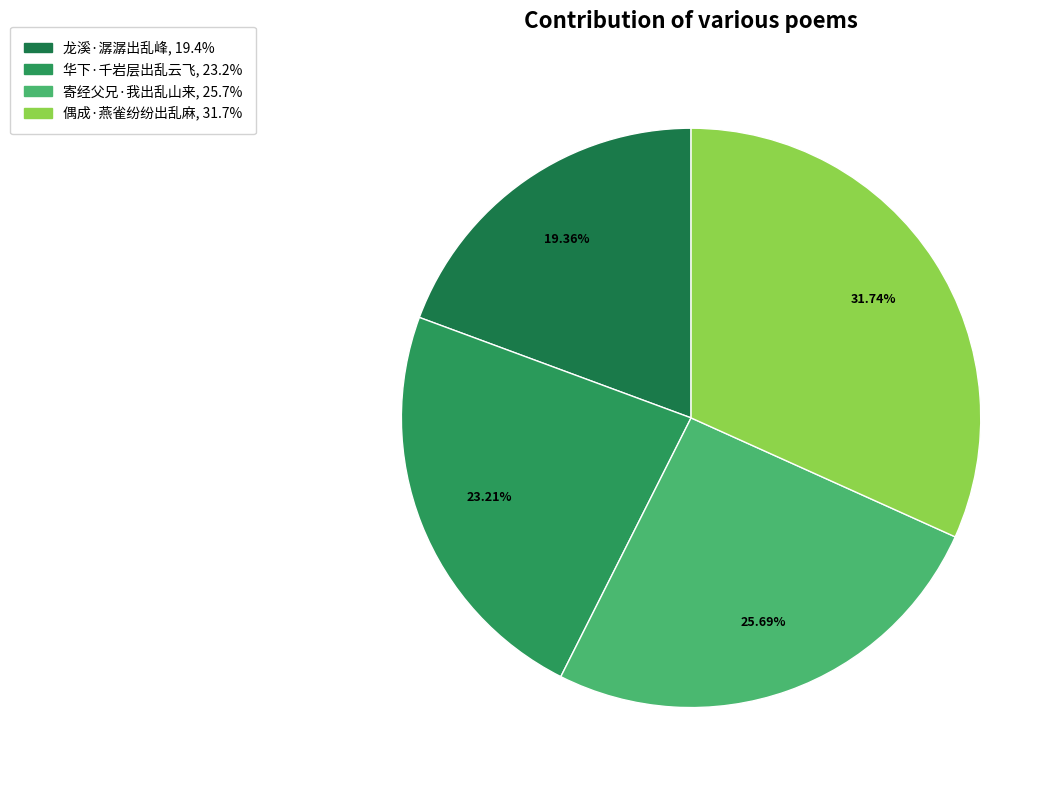

Does 寄经父兄·我出乱山来 account for over 50% of the chart?

No